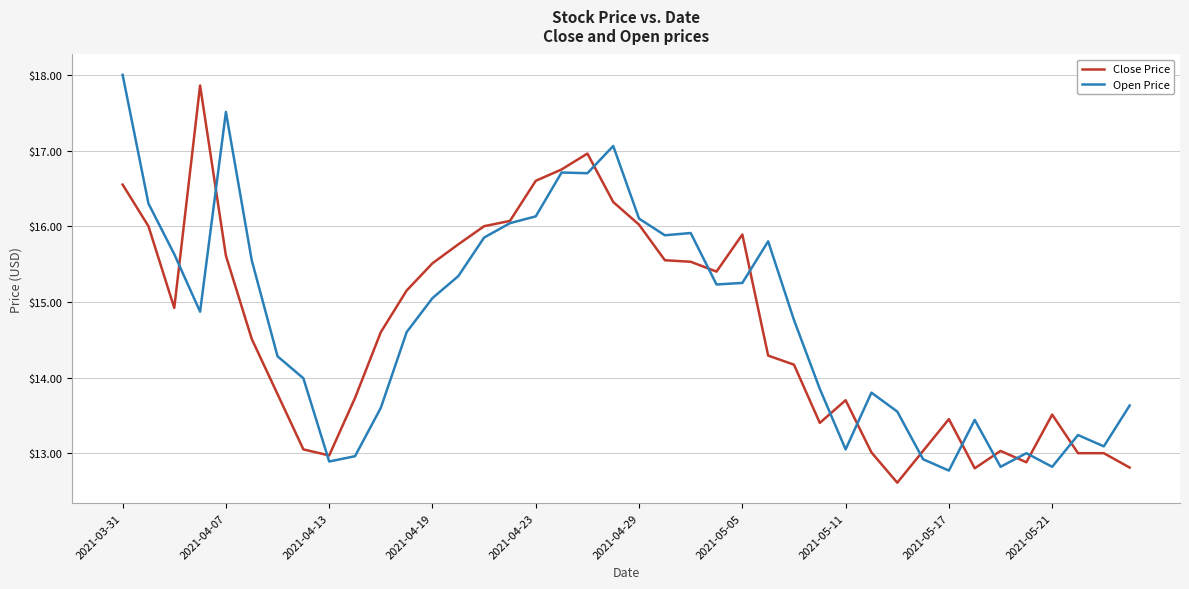

What is the lowest value of the Close Price series?

12.6